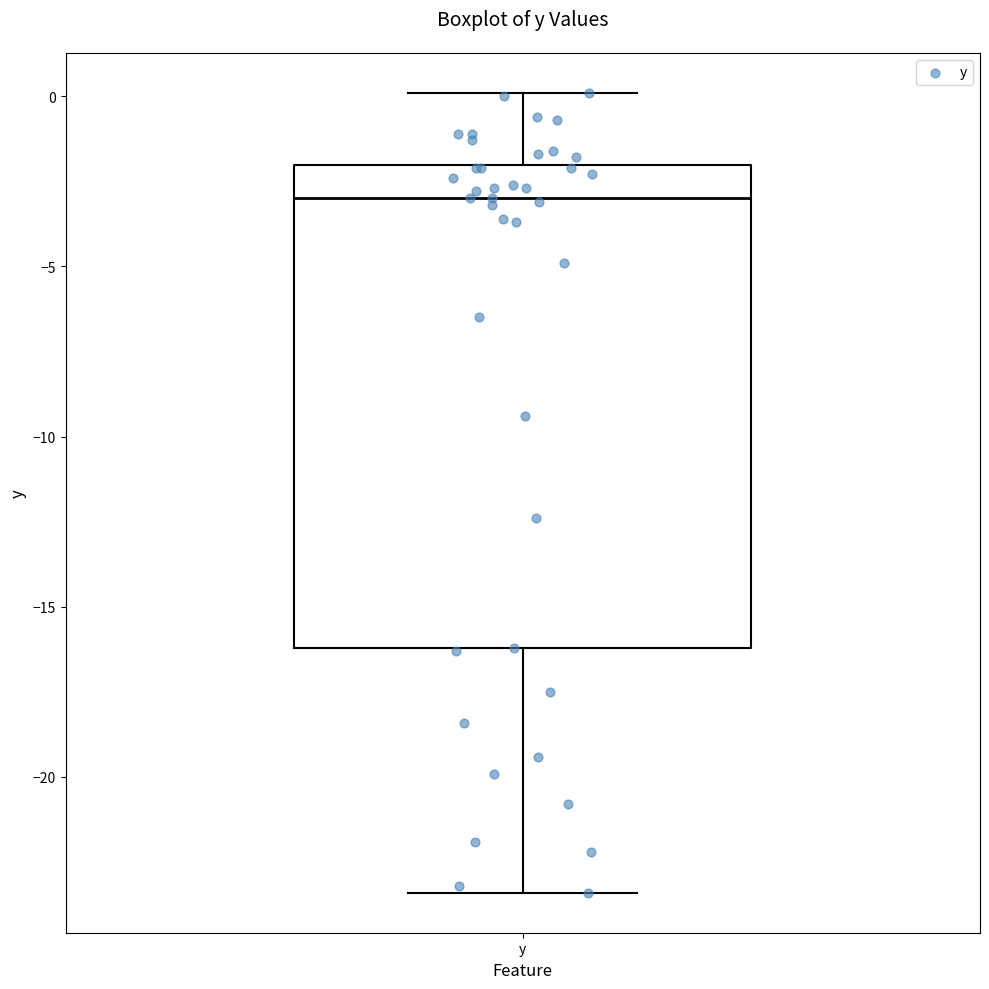

Read this box plot against the y-axis: the position of the median line, the range covered by the box, and the ends of both whiskers. The values are not printed on the chart, so give them approximately, as read against the axis.

median -3.0, box -16.0 to -2.0, whiskers -23.5 to 0.0